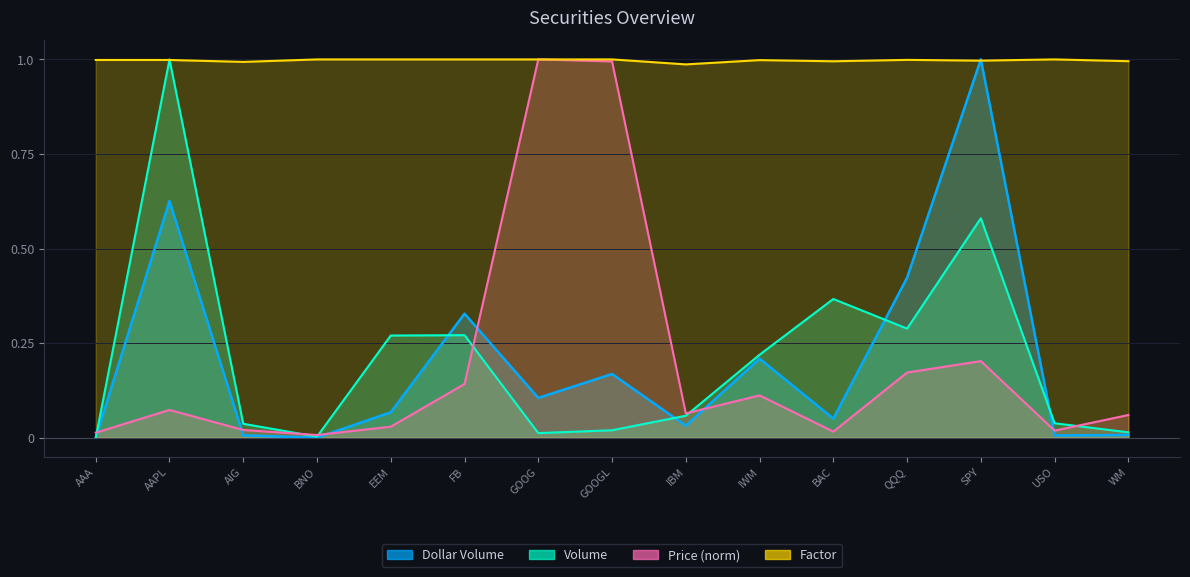

Is it true that Price equals 0.2 at QQQ?

True